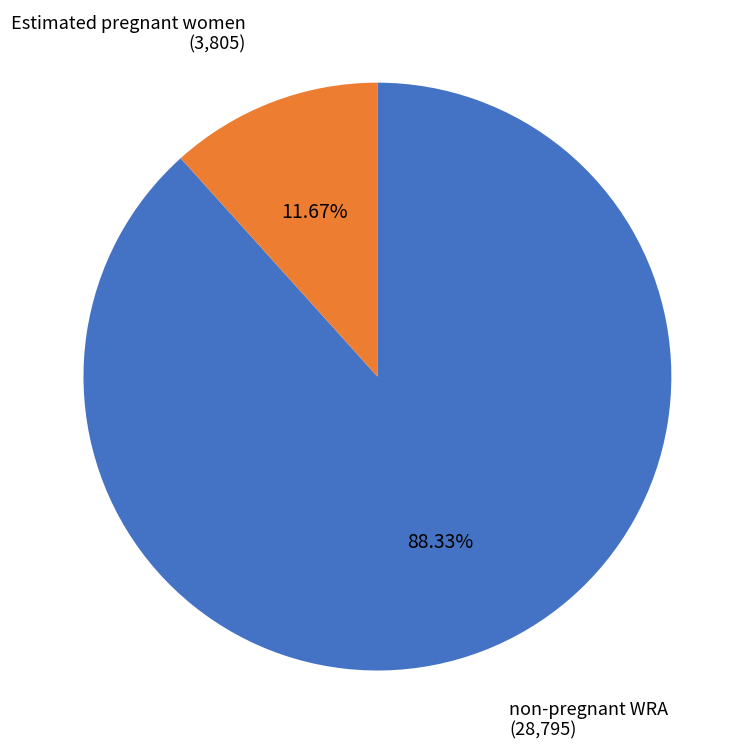

Does any single category account for the majority?

Yes